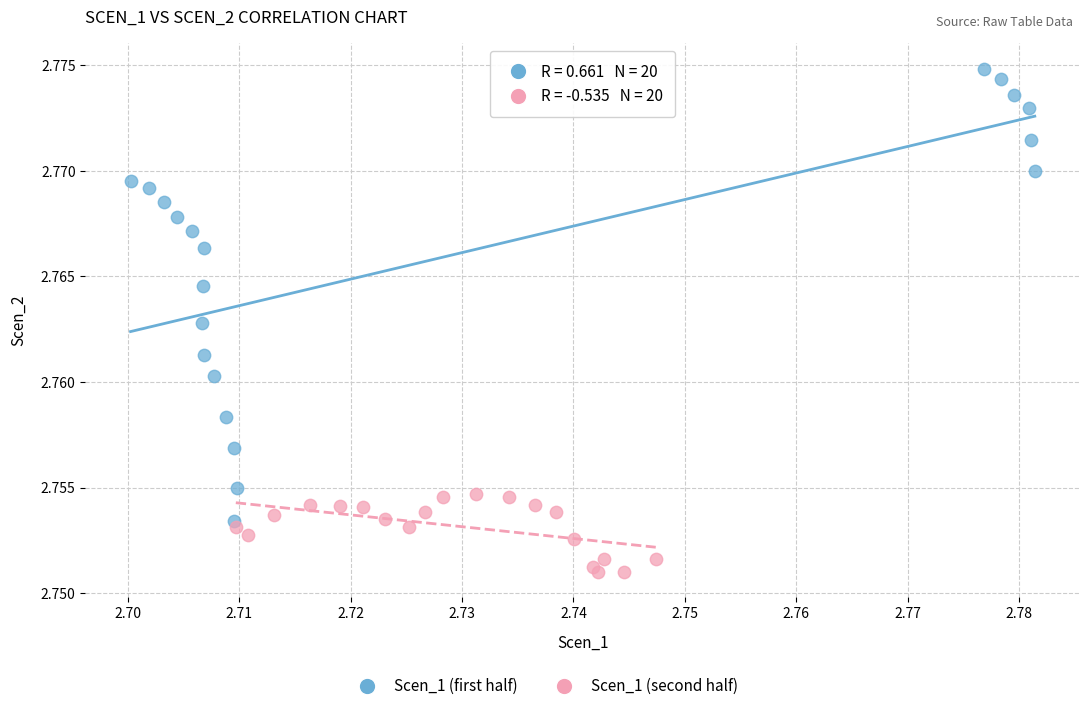

Which series has the largest Y range (max minus min)?

Scen_1 (first half)